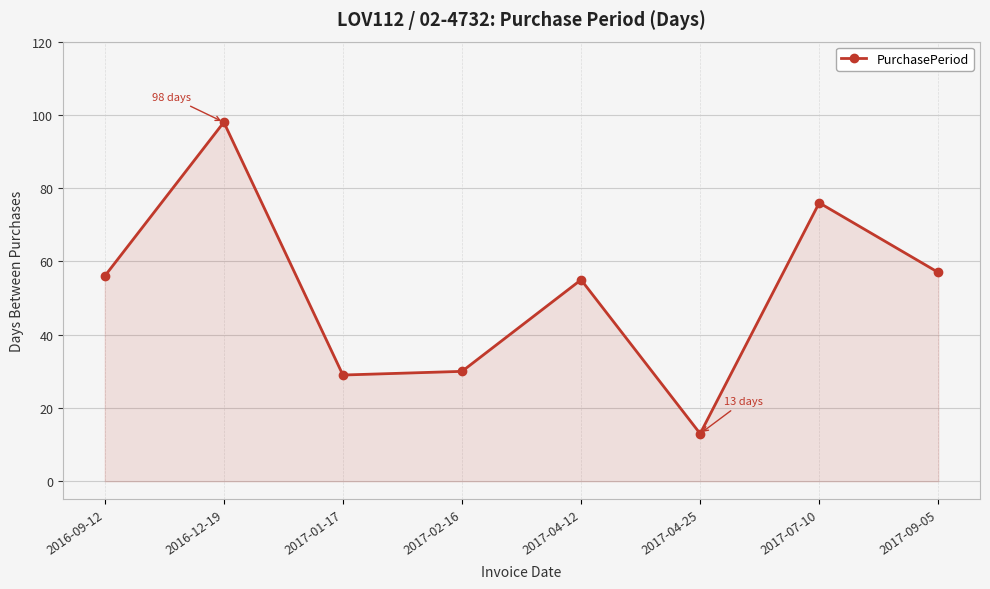

At which label is the value closest to 55?

2017-04-12